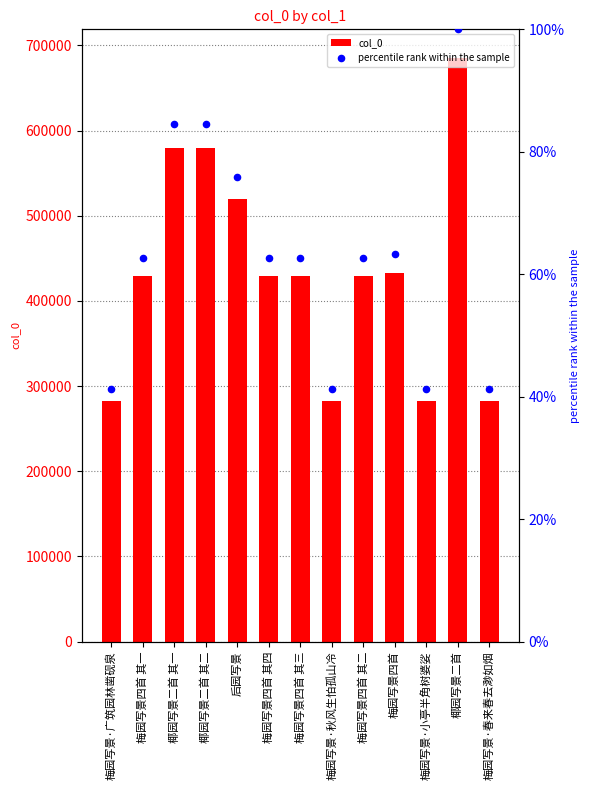

At which category is the sum across all series the highest?

椰园写景二首